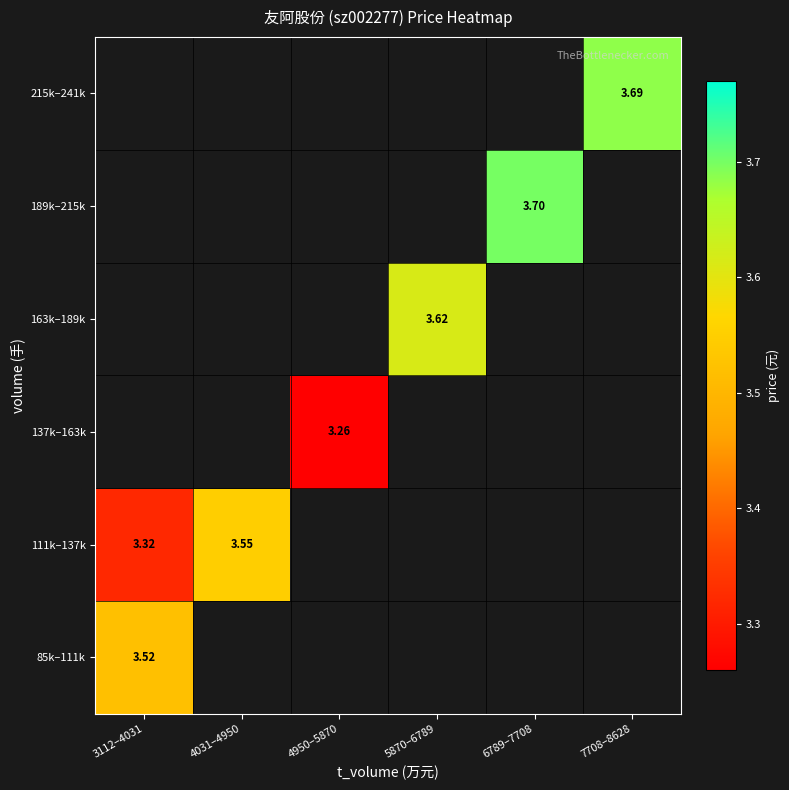

How many positive values does the 215k–241k series have?

1